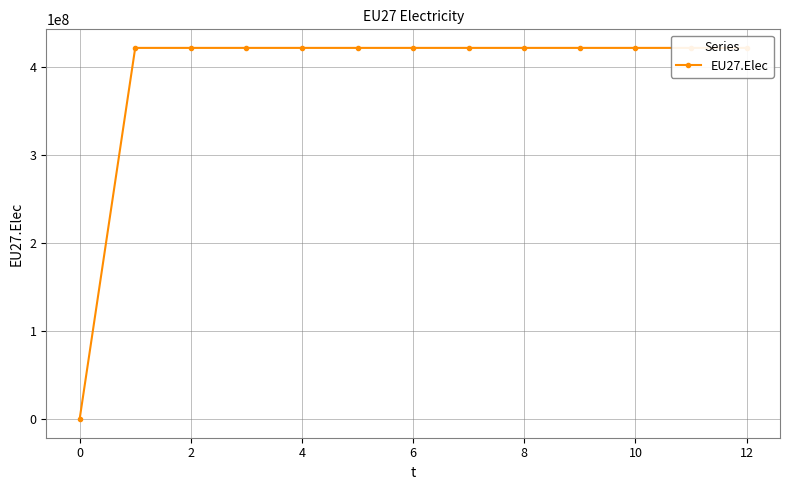

The value at 12 is 105267751. True or false?

False